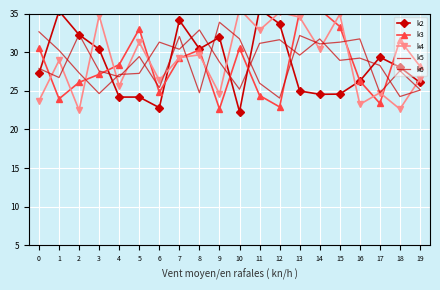

How many lines are shown in the chart?

5